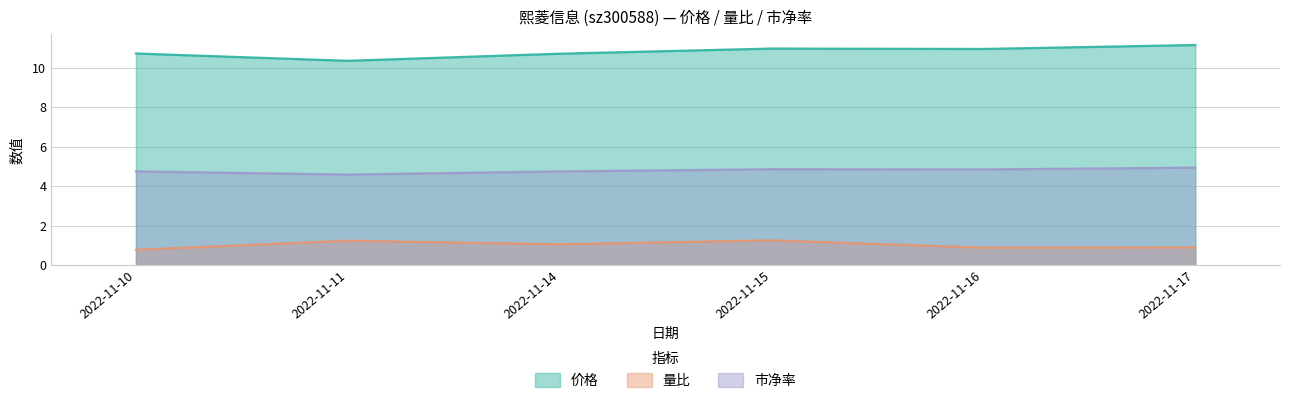

Reading left to right, list all the values displayed in this chart.

价格: 10.7	10.3	10.7	11.0	10.9	11.2
量比: 0.8	1.2	1.1	1.3	0.9	0.9
市净率: 4.8	4.6	4.8	4.9	4.8	4.9